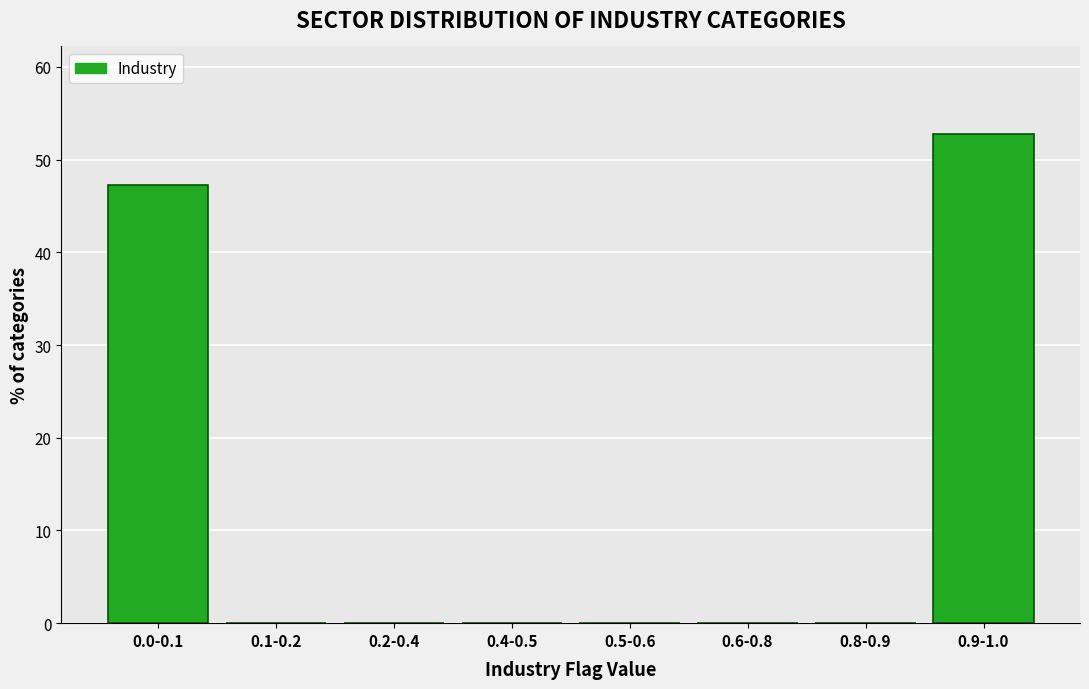

Reading left to right, transcribe all the data shown in this chart.

0.0-0.1=47.3	0.1-0.2=0.0	0.2-0.4=0.0	0.4-0.5=0.0	0.5-0.6=0.0	0.6-0.8=0.0	0.8-0.9=0.0	0.9-1.0=52.7